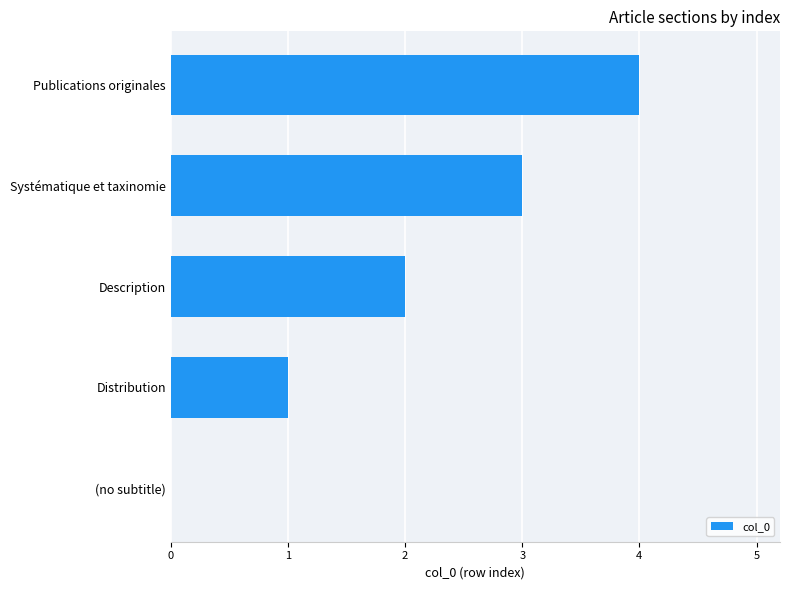

Are the bars horizontal?

Yes